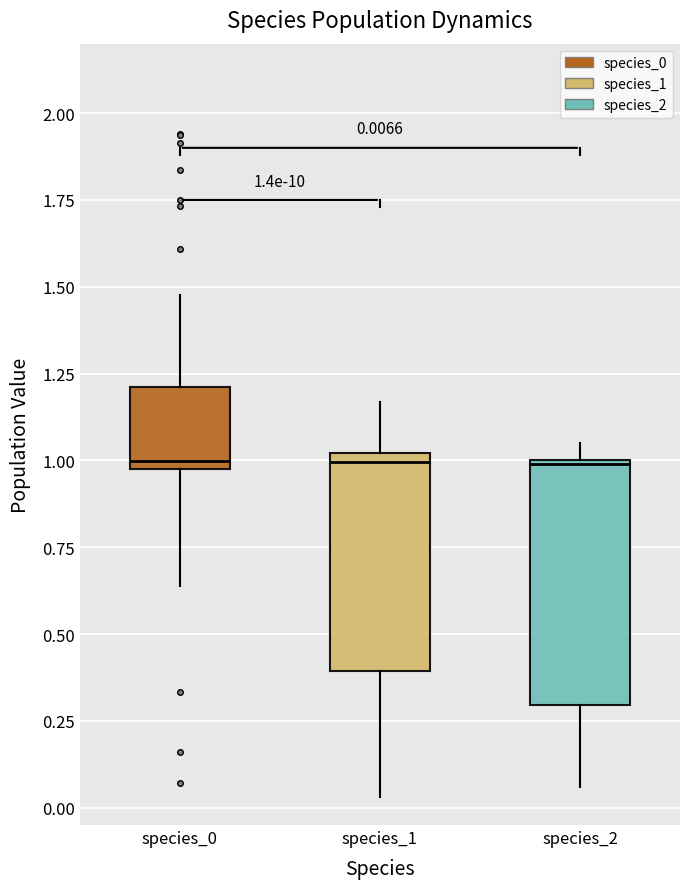

Which box is the tallest, from its lower edge to its upper edge?

species_2